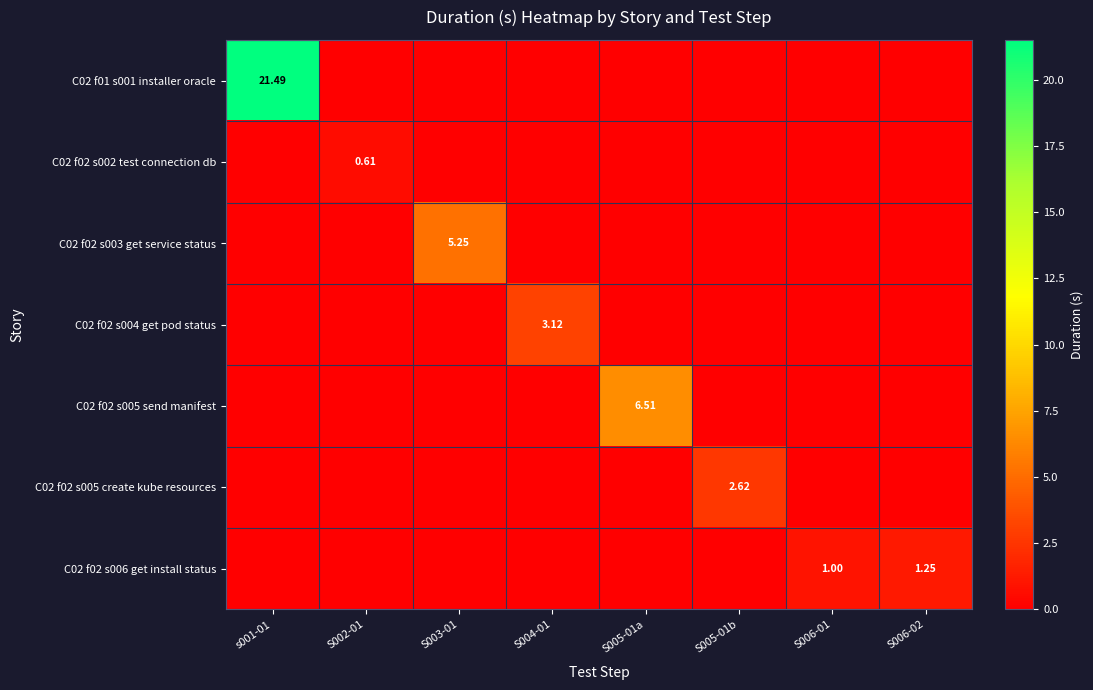

Where is C02 f02 s002 test connection db nearest to the value 0?

s001-01